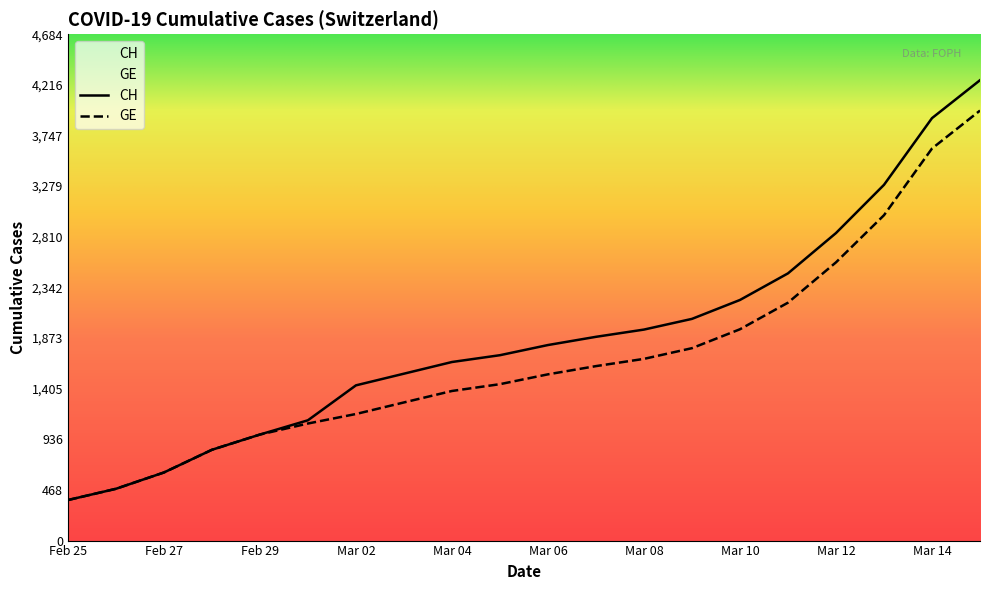

What is the difference between the maximum and minimum values in the CH series?

3884